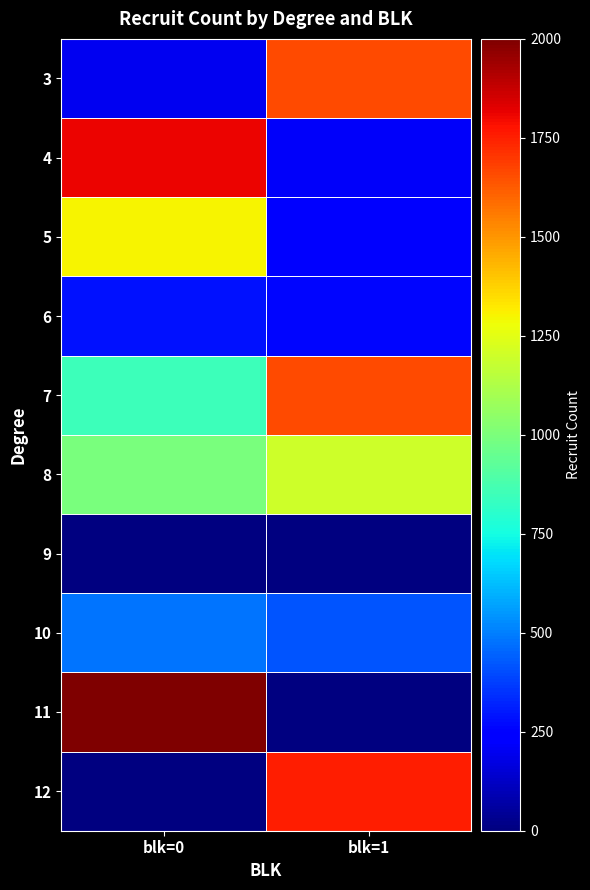

At how many categories does at least one series exceed 295?

2